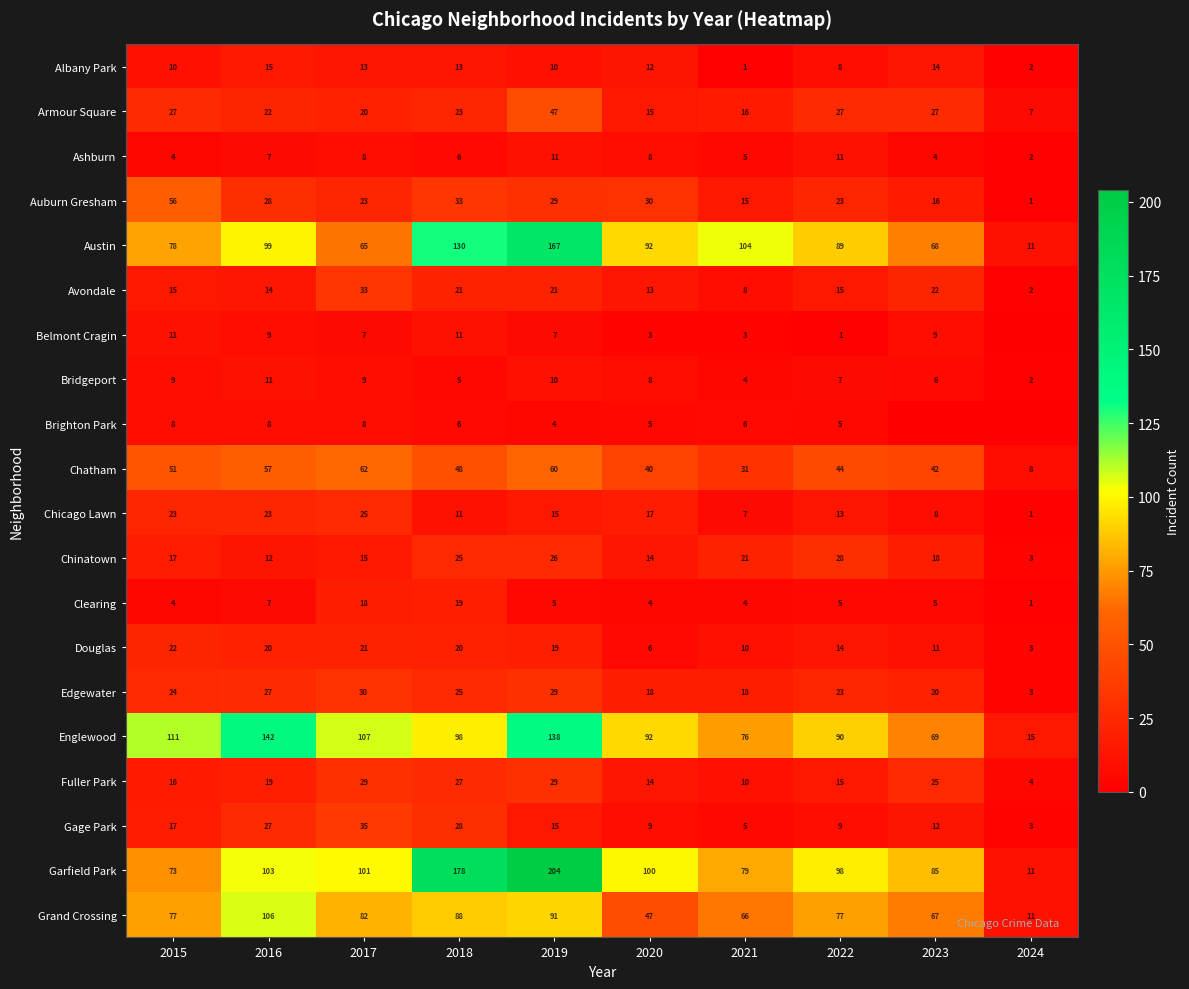

The Gage Park series shows 15 at 2022. True or false?

False